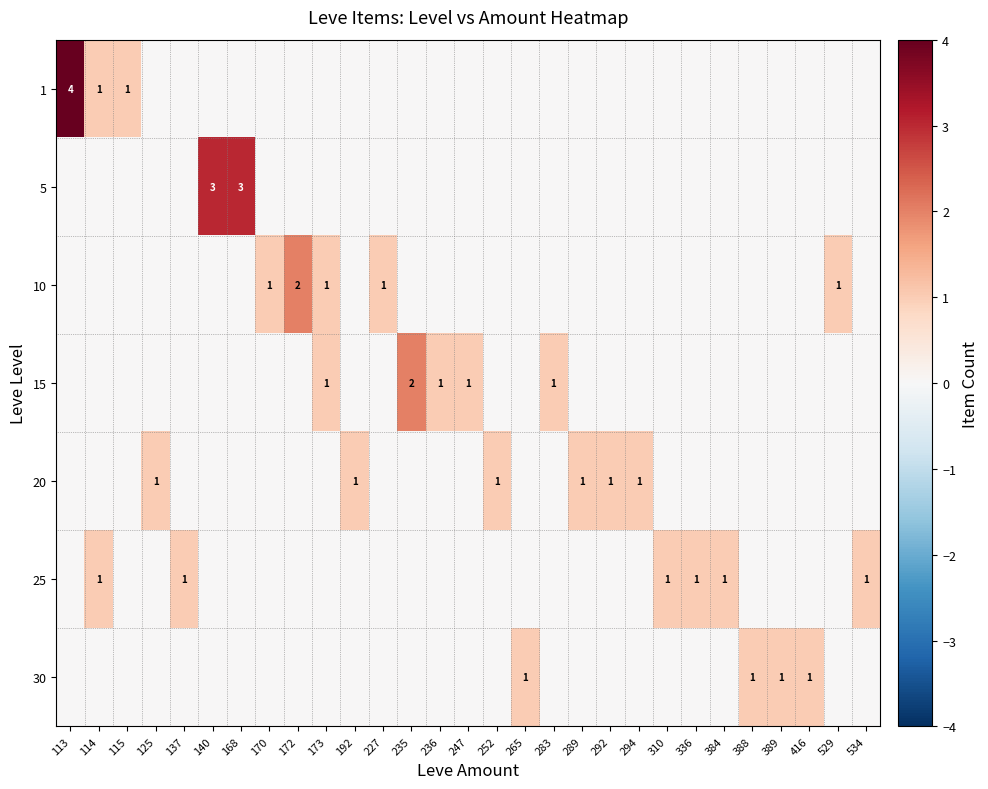

What is the difference between the highest and lowest values at 125?

1